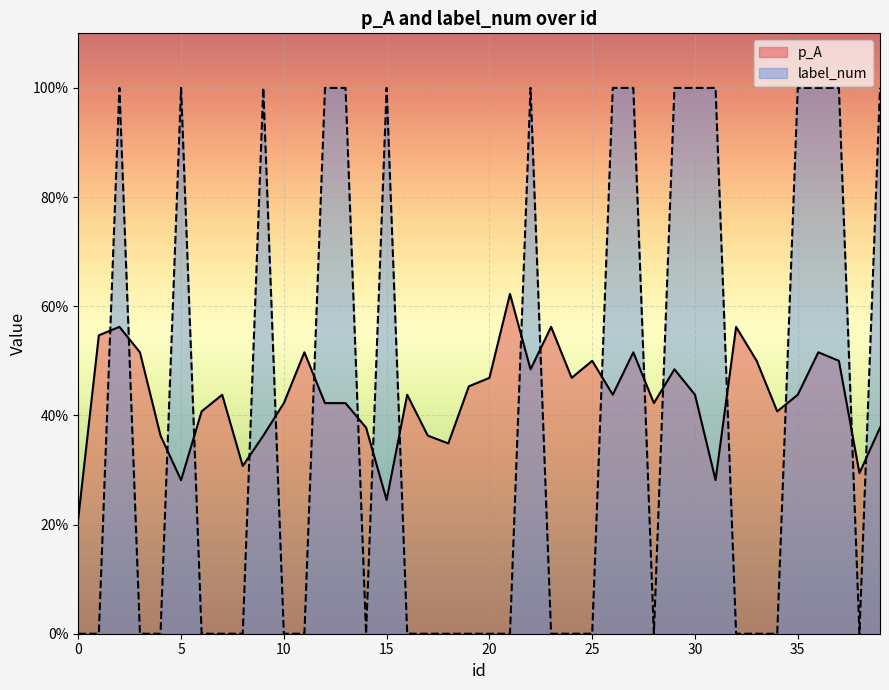

Rank the series by their maximum value, from highest to lowest.

label_num, p_A